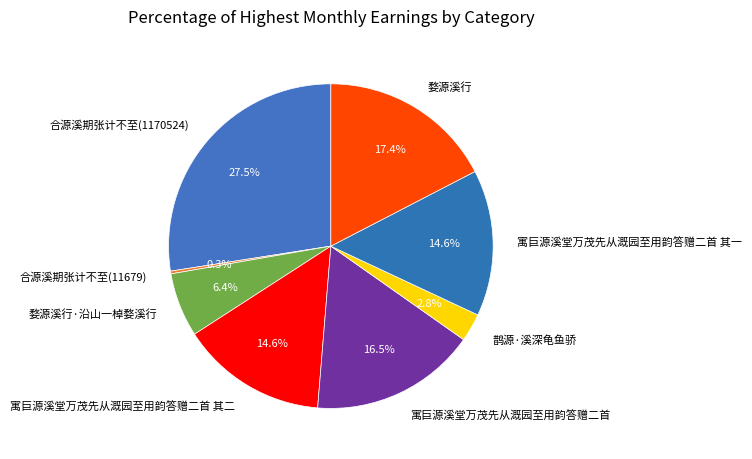

Between 合源溪期张计不至(1170524) and 鹊源·溪深龟鱼骄, which is larger?

合源溪期张计不至(1170524)